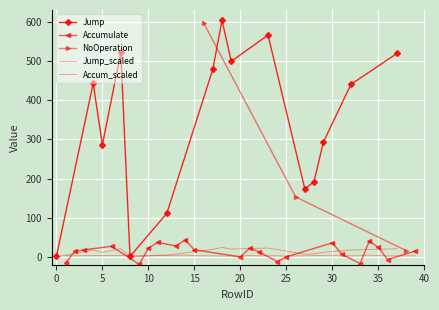

What is the maximum value for NoOperation?

597